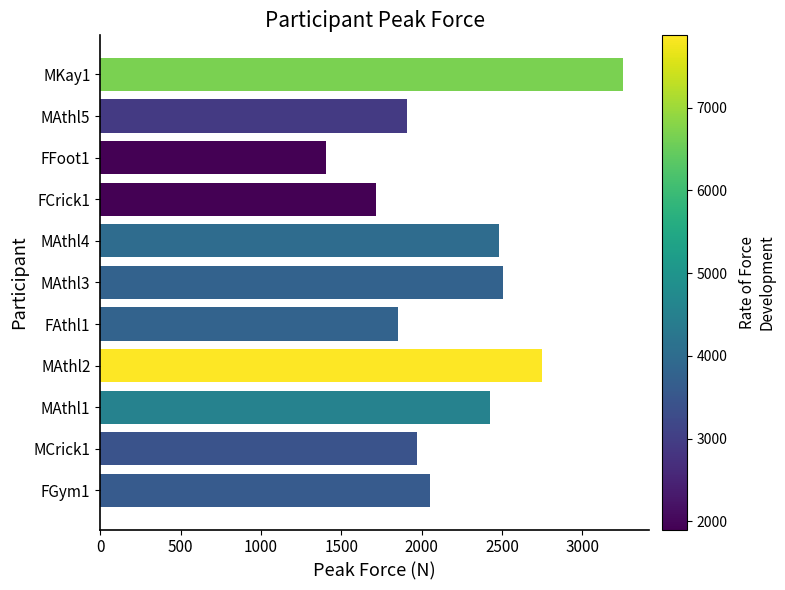

The value at FGym1 is 3016. True or false?

False